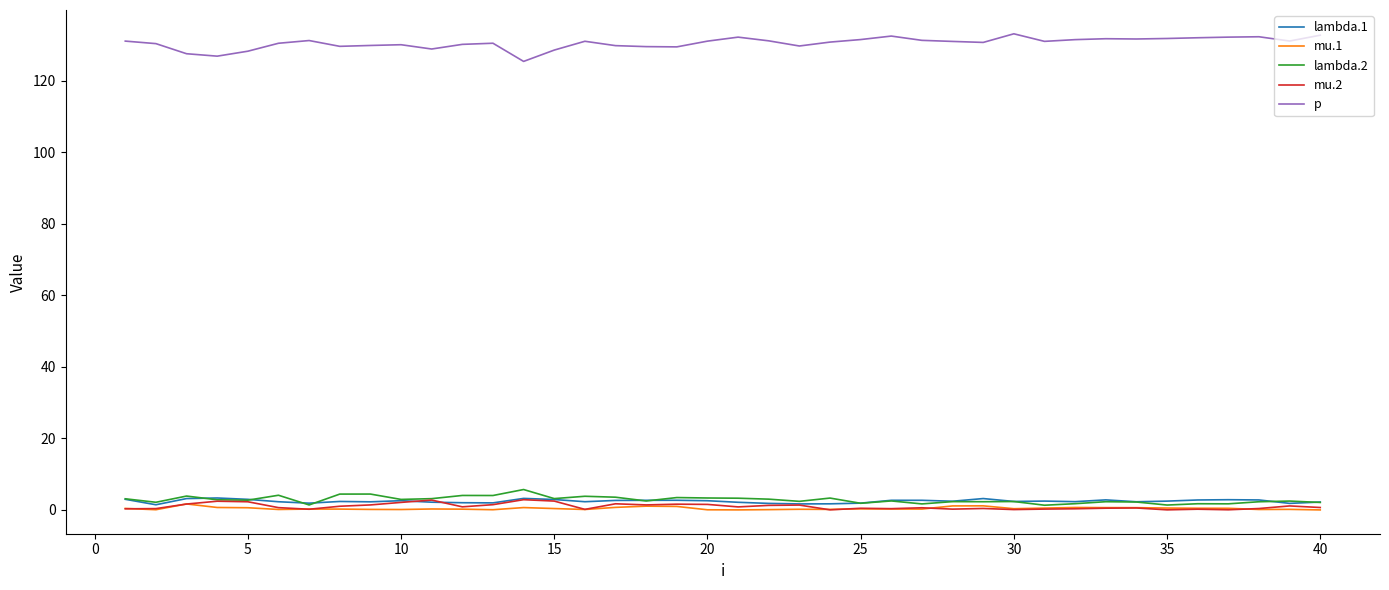

What is the maximum value shown in the chart?

133.1